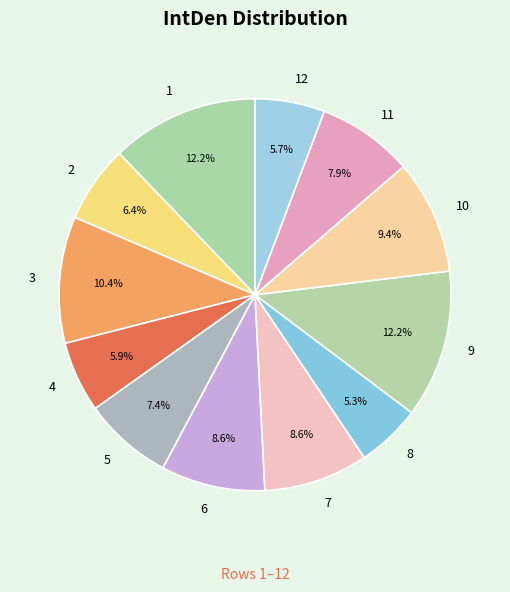

What is the ratio of the value at 8 to the value at 11?

0.7